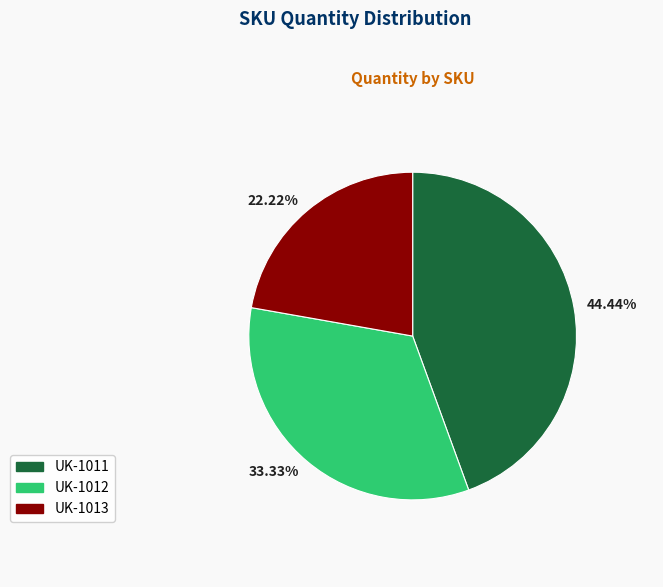

Rank the categories by value from highest to lowest.

44.44%, 33.33%, 22.22%